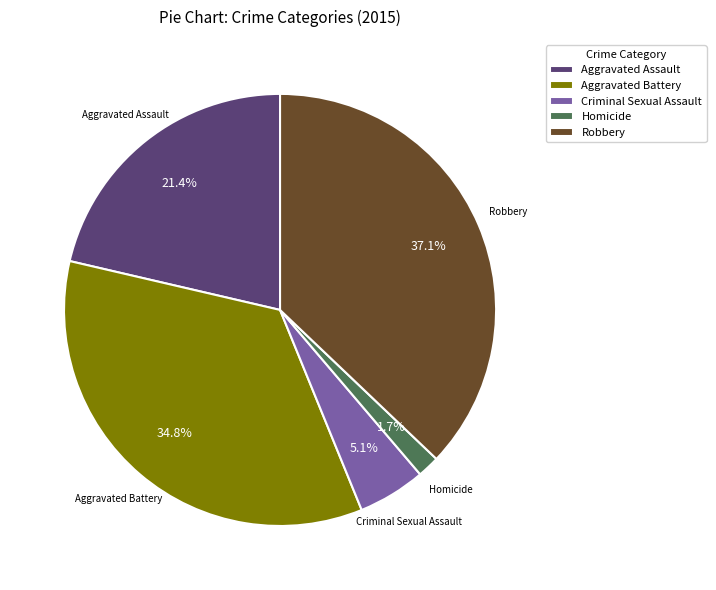

How much of the chart is everything except Criminal Sexual Assault?

94.9%